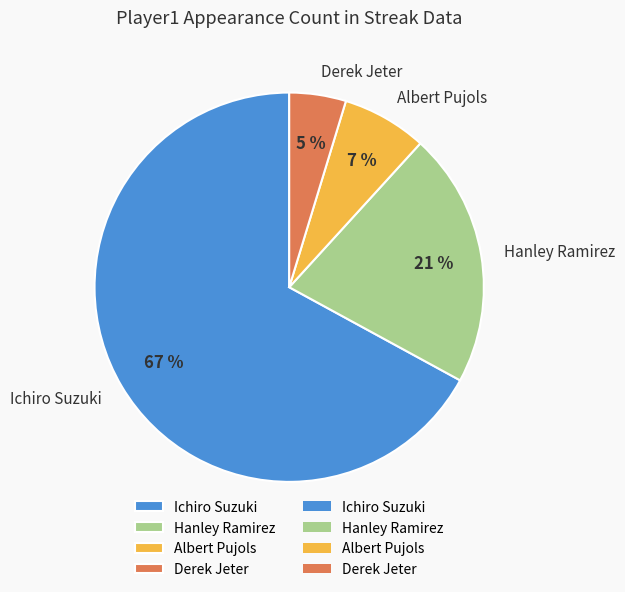

How many slices are in this pie chart?

4